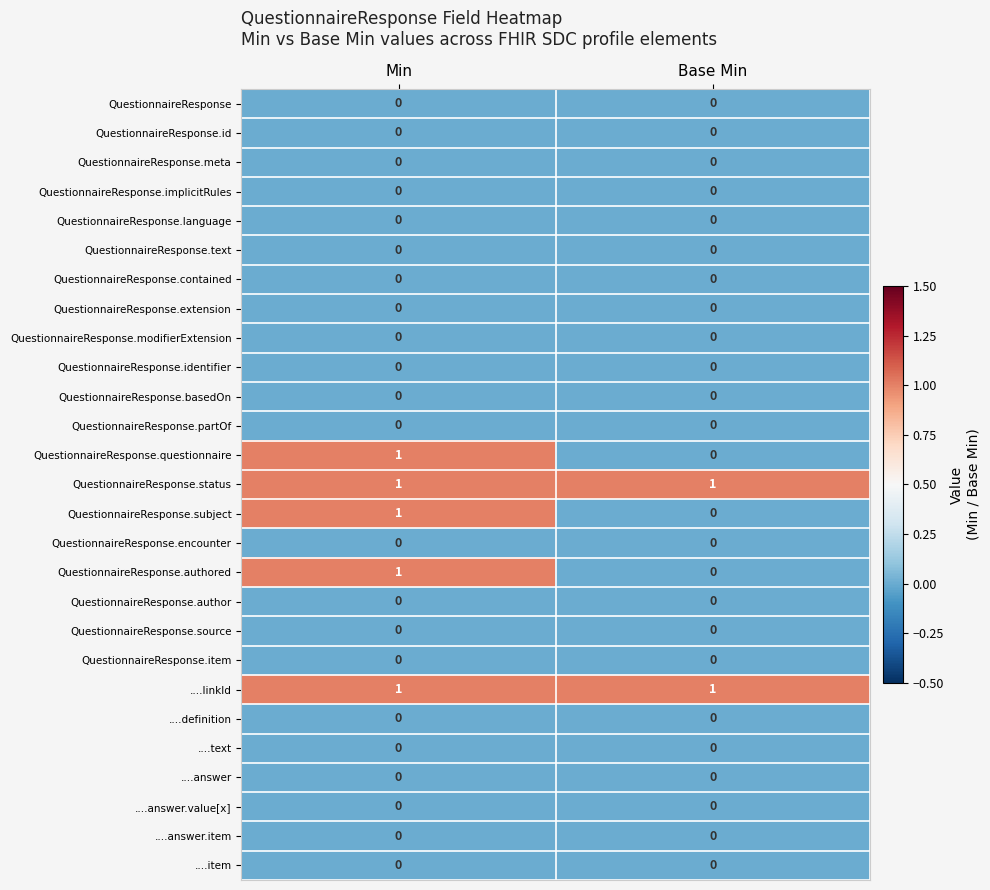

The QuestionnaireResponse.source series shows 0 at Min. True or false?

True